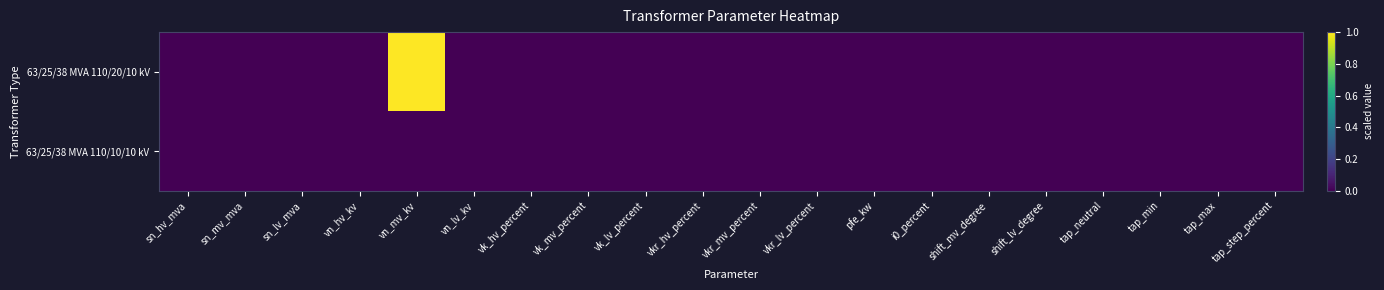

At which category does the chart reach its minimum across all series?

sn_hv_mva